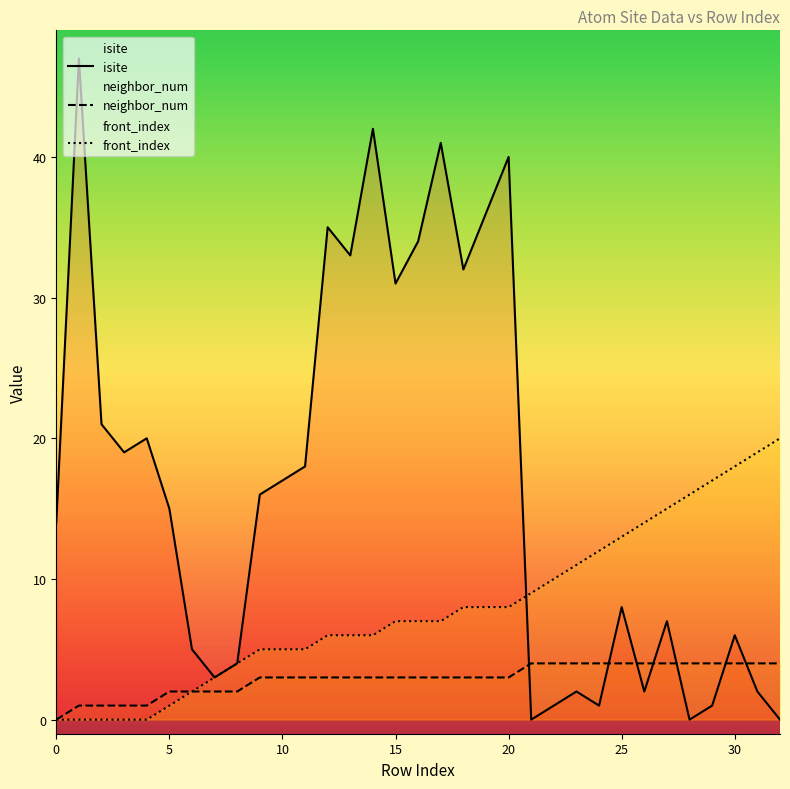

What is the maximum value shown in the chart?

47